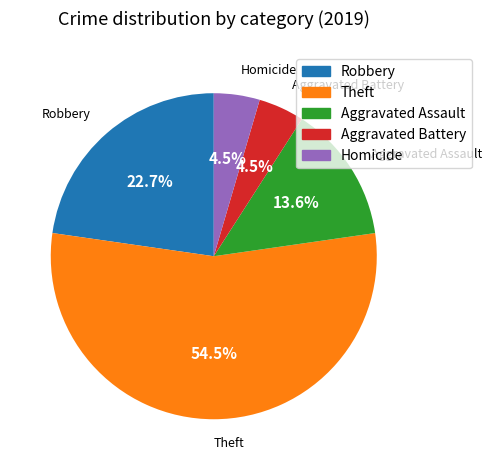

Is there a majority slice in this chart?

Yes